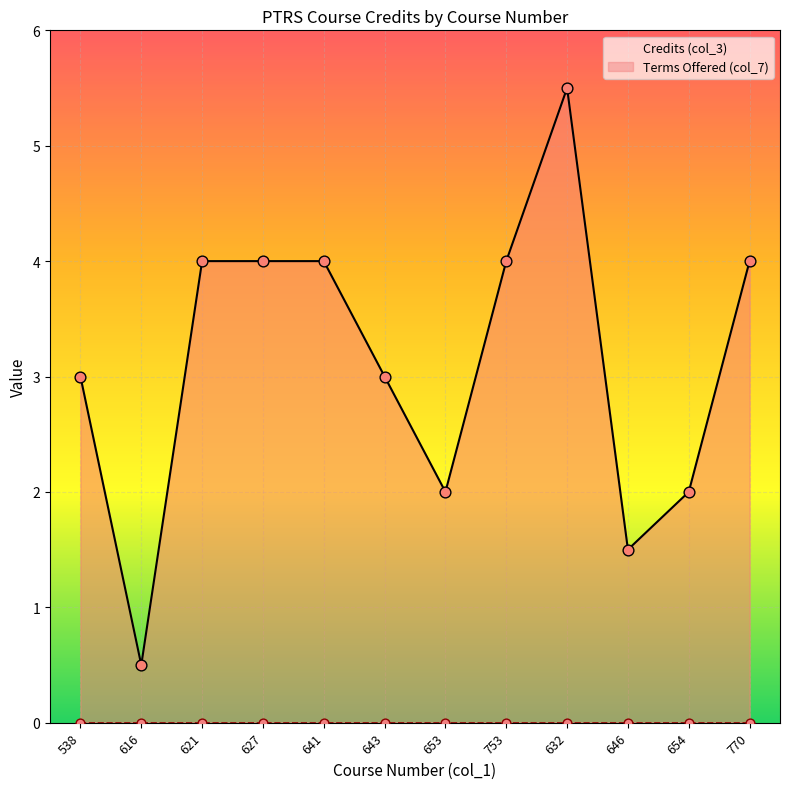

Which series reaches the minimum Y coordinate?

col_7